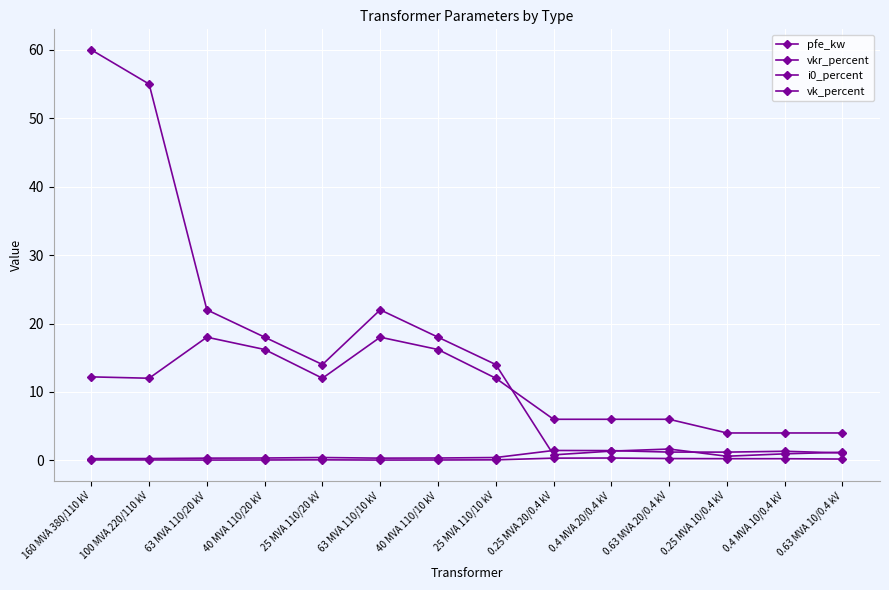

Reading left to right, list all the values displayed in this chart.

pfe_kw: 160 MVA 380/110 kV=60.0	100 MVA 220/110 kV=55.0	63 MVA 110/20 kV=22.0	40 MVA 110/20 kV=18.0	25 MVA 110/20 kV=14.0	63 MVA 110/10 kV=22.0	40 MVA 110/10 kV=18.0	25 MVA 110/10 kV=14.0	0.25 MVA 20/0.4 kV=0.8	0.4 MVA 20/0.4 kV=1.4	0.63 MVA 20/0.4 kV=1.6	0.25 MVA 10/0.4 kV=0.6	0.4 MVA 10/0.4 kV=0.9	0.63 MVA 10/0.4 kV=1.2
vkr_percent: 160 MVA 380/110 kV=0.2	100 MVA 220/110 kV=0.3	63 MVA 110/20 kV=0.3	40 MVA 110/20 kV=0.3	25 MVA 110/20 kV=0.4	63 MVA 110/10 kV=0.3	40 MVA 110/10 kV=0.3	25 MVA 110/10 kV=0.4	0.25 MVA 20/0.4 kV=1.4	0.4 MVA 20/0.4 kV=1.4	0.63 MVA 20/0.4 kV=1.2	0.25 MVA 10/0.4 kV=1.2	0.4 MVA 10/0.4 kV=1.3	0.63 MVA 10/0.4 kV=1.1
i0_percent: 160 MVA 380/110 kV=0.1	100 MVA 220/110 kV=0.1	63 MVA 110/20 kV=0.0	40 MVA 110/20 kV=0.1	25 MVA 110/20 kV=0.1	63 MVA 110/10 kV=0.0	40 MVA 110/10 kV=0.1	25 MVA 110/10 kV=0.1	0.25 MVA 20/0.4 kV=0.3	0.4 MVA 20/0.4 kV=0.3	0.63 MVA 20/0.4 kV=0.3	0.25 MVA 10/0.4 kV=0.2	0.4 MVA 10/0.4 kV=0.2	0.63 MVA 10/0.4 kV=0.2
vk_percent: 160 MVA 380/110 kV=12.2	100 MVA 220/110 kV=12.0	63 MVA 110/20 kV=18.0	40 MVA 110/20 kV=16.2	25 MVA 110/20 kV=12.0	63 MVA 110/10 kV=18.0	40 MVA 110/10 kV=16.2	25 MVA 110/10 kV=12.0	0.25 MVA 20/0.4 kV=6.0	0.4 MVA 20/0.4 kV=6.0	0.63 MVA 20/0.4 kV=6.0	0.25 MVA 10/0.4 kV=4.0	0.4 MVA 10/0.4 kV=4.0	0.63 MVA 10/0.4 kV=4.0